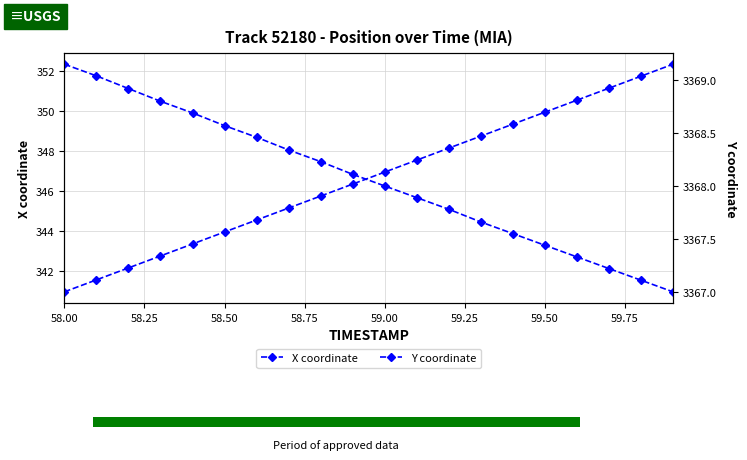

What is the approximate value of Y coordinate at 59.50?

3368.5